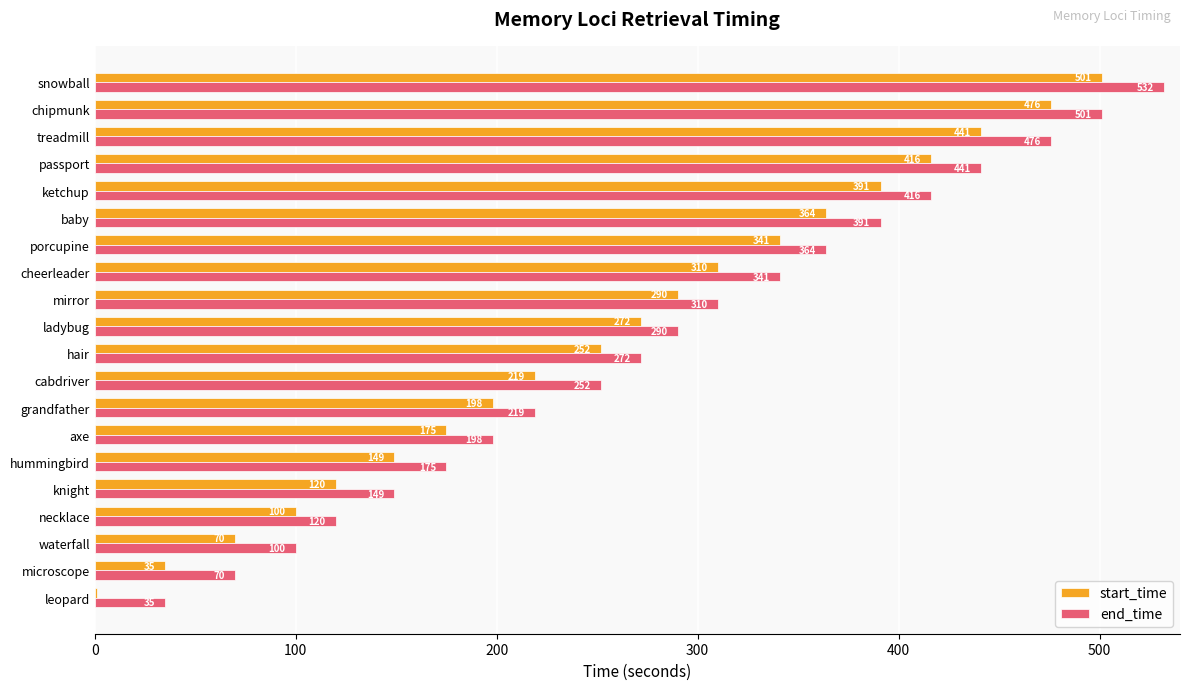

Read the end_time value at cheerleader, to the nearest 50.

350